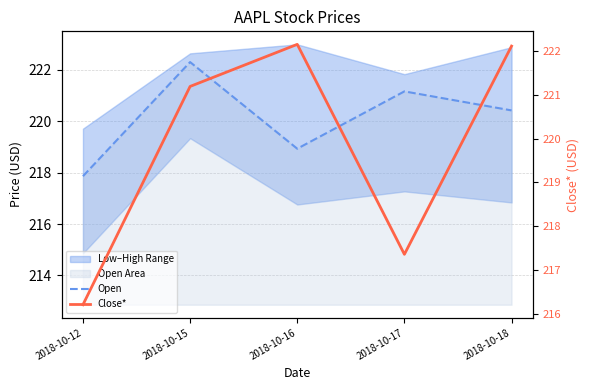

How many lines are shown in the chart?

2